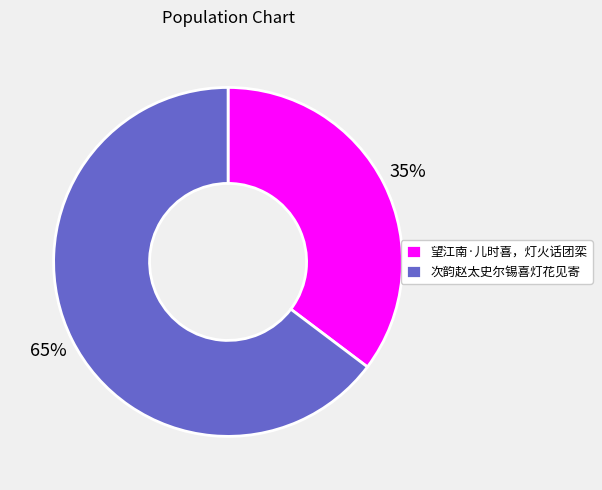

Which category has the smallest portion of the pie?

望江南·儿时喜，灯火话团栾